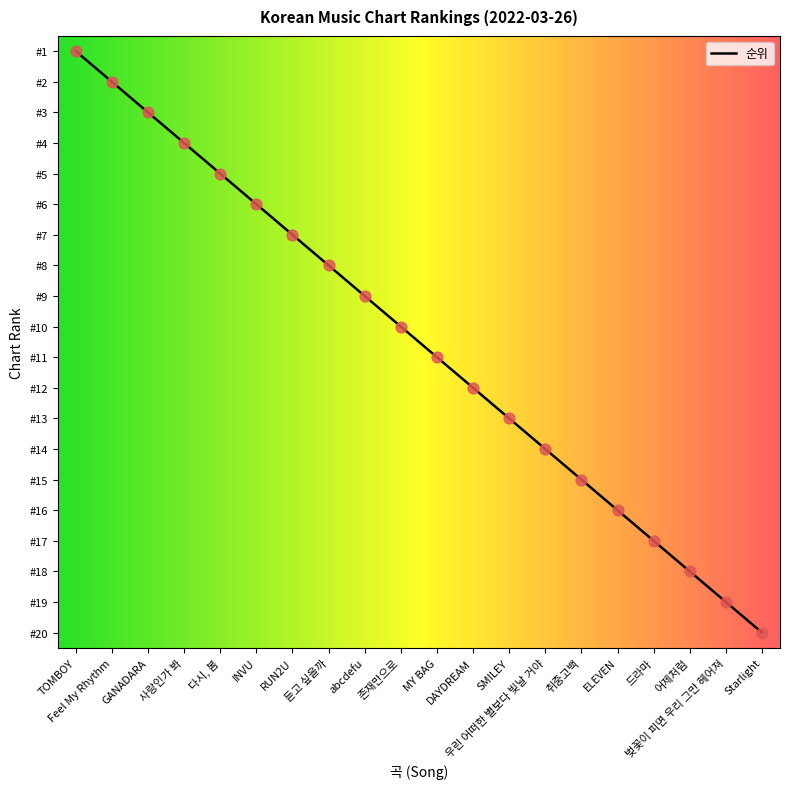

Which has a higher value, DAYDREAM or abcdefu?

DAYDREAM